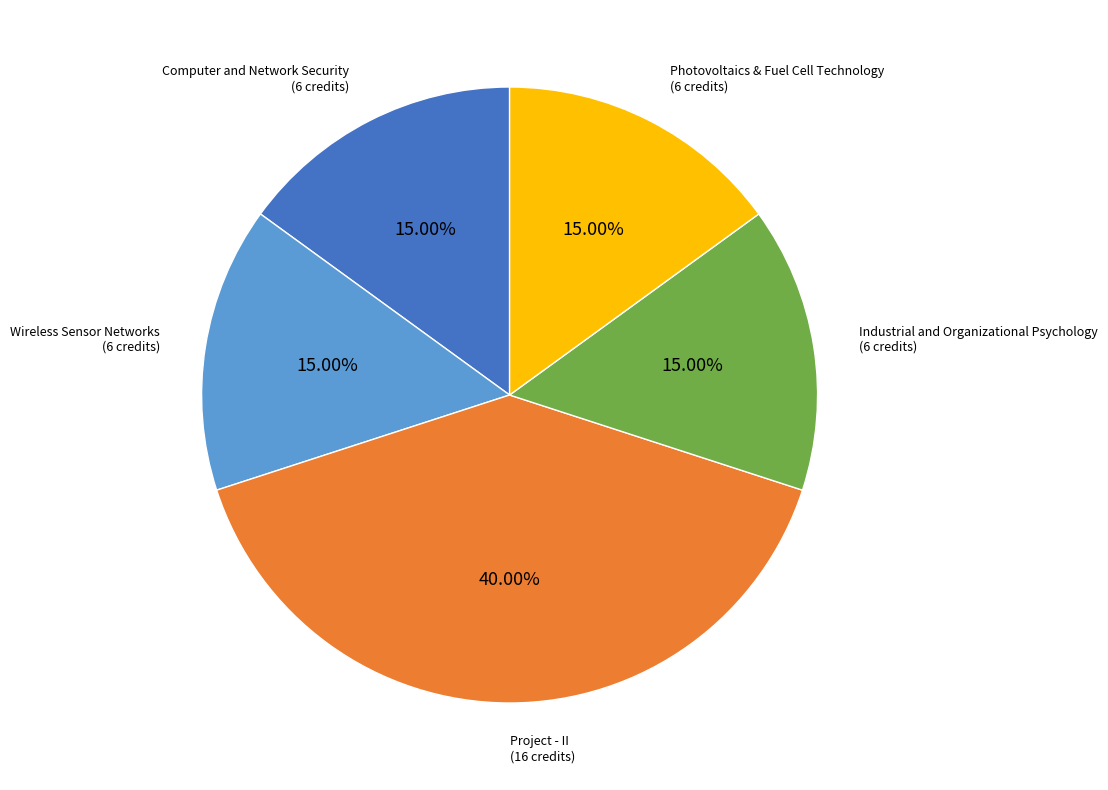

Does any single category account for the majority?

No